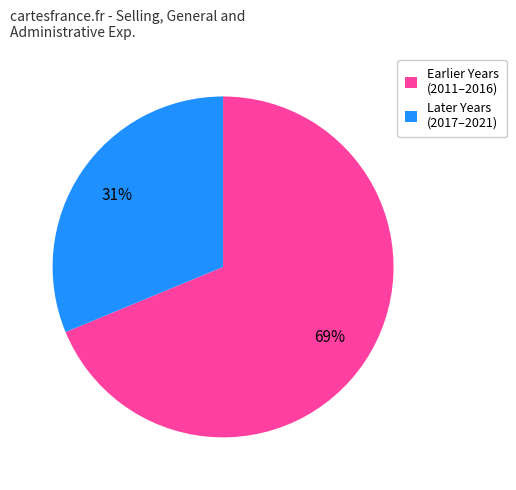

Between Earlier Years (2011–2016) and Later Years (2017–2021), which is larger?

Earlier Years (2011–2016)